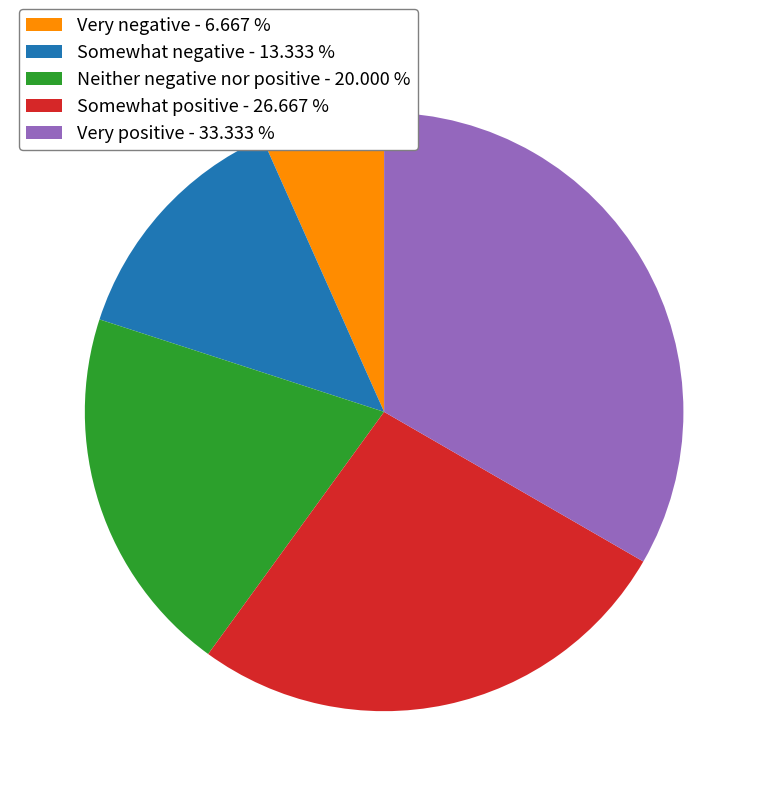

Rank the categories by value from highest to lowest.

Very positive, Somewhat positive, Neither negative nor positive, Somewhat negative, Very negative